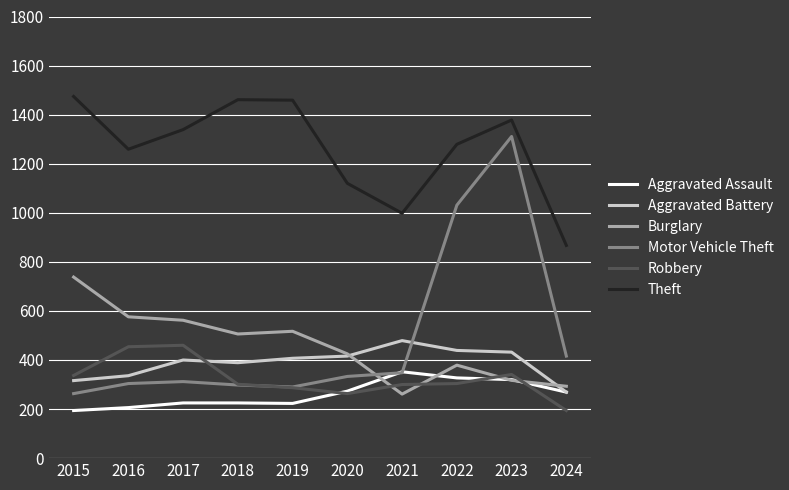

What is the greatest value displayed?

1474